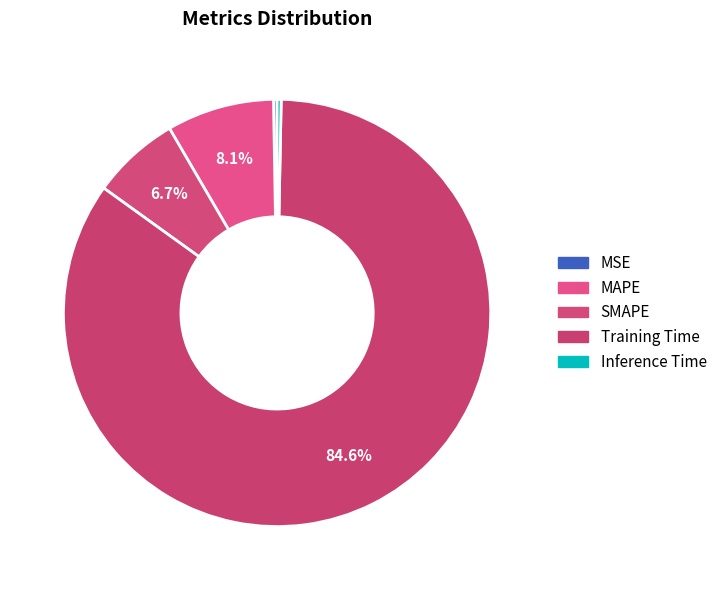

Is it true that MAPE is 8% of the pie?

True